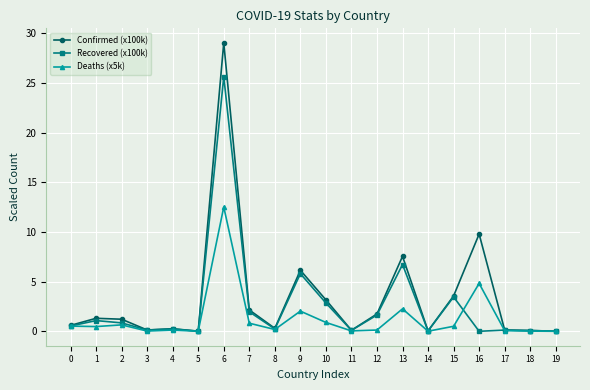

Which series has the largest total across all categories?

Confirmed (x100k)